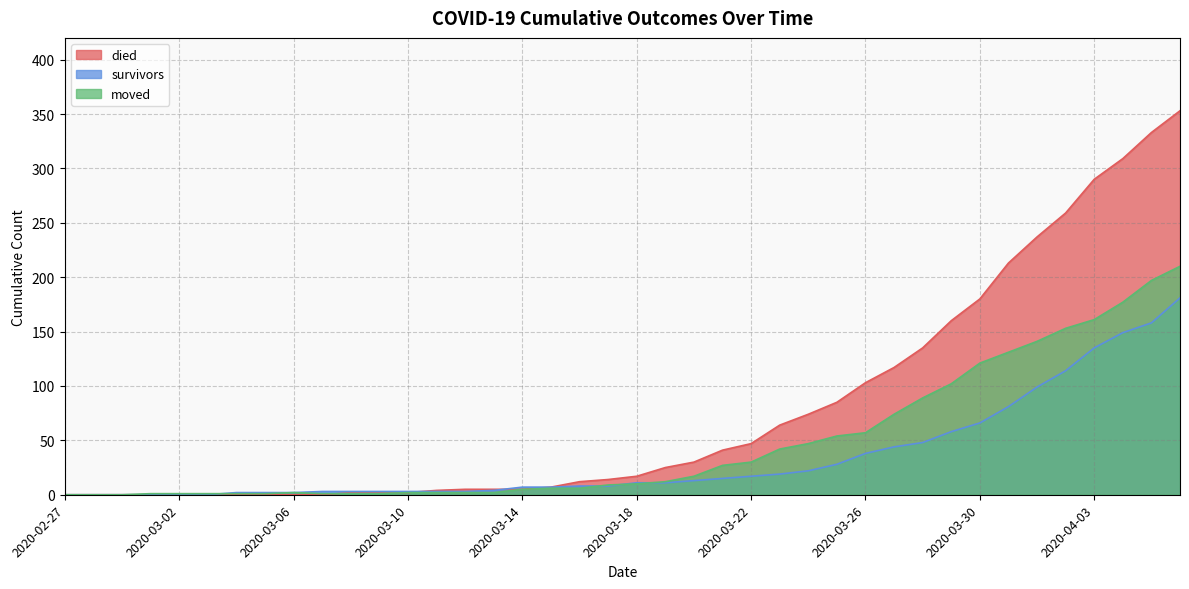

Is the value of died at 2020-02-27 greater than the value of moved at 2020-02-27?

No